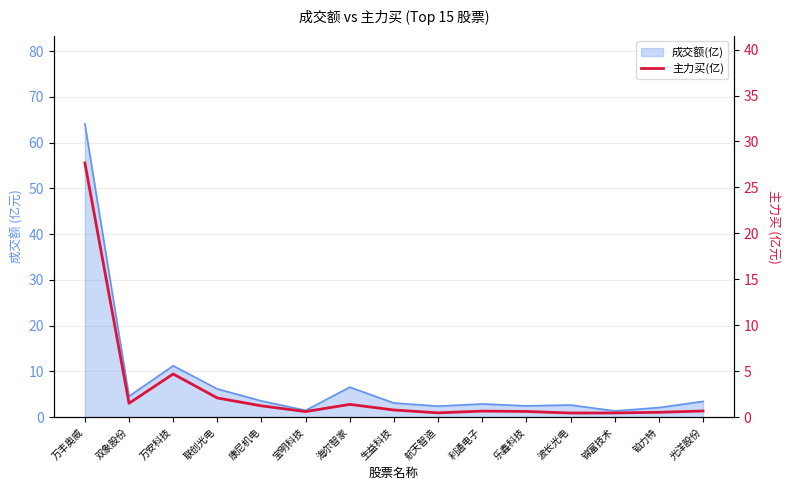

Reading left to right, list all the values displayed in this chart.

万丰奥威=27.7	双象股份=1.5	万安科技=4.7	联创光电=2.1	康尼机电=1.2	宝明科技=0.6	海尔智家=1.4	生益科技=0.8	航天智造=0.5	利通电子=0.7	乐鑫科技=0.6	波长光电=0.4	锦富技术=0.5	铂力特=0.5	光洋股份=0.7